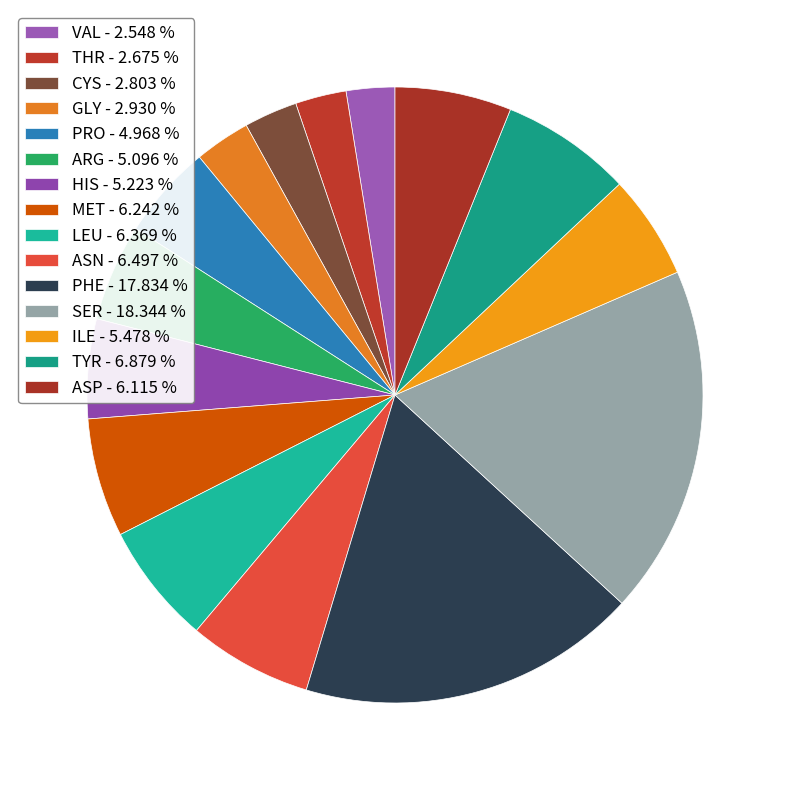

How many slices are in this pie chart?

15